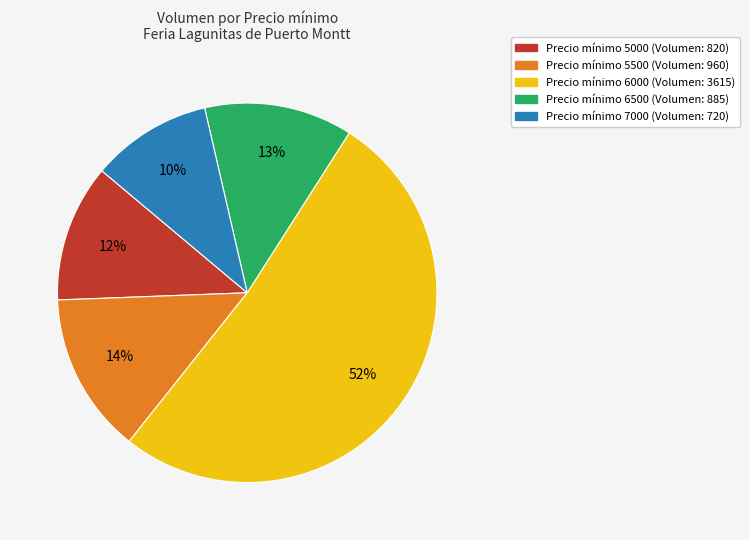

Does any single category account for the majority?

Yes